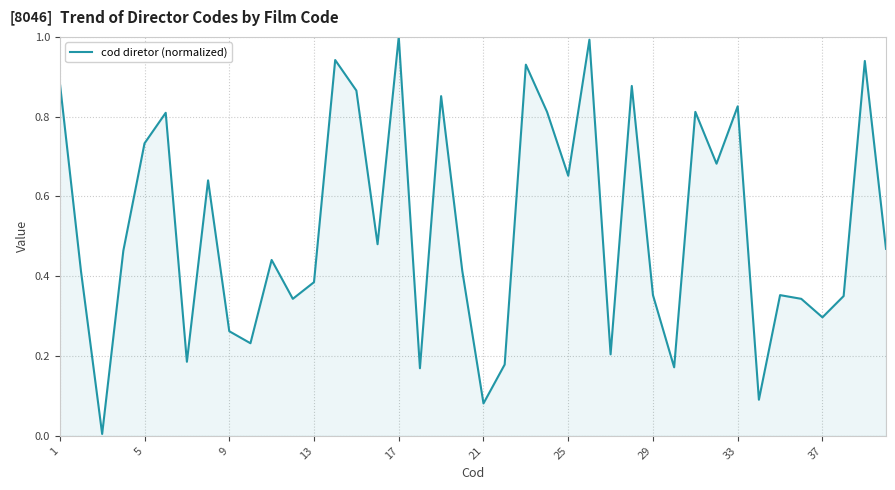

What is the difference between the maximum and minimum values?

1.0